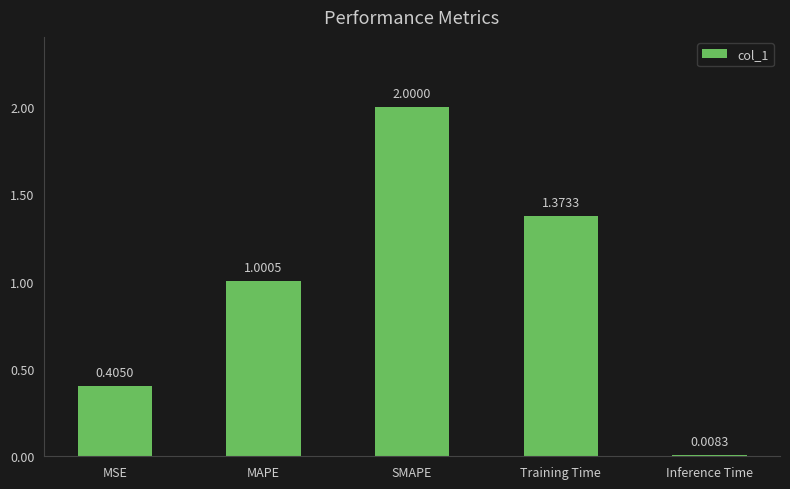

At which label does the data first exceed 1?

MAPE